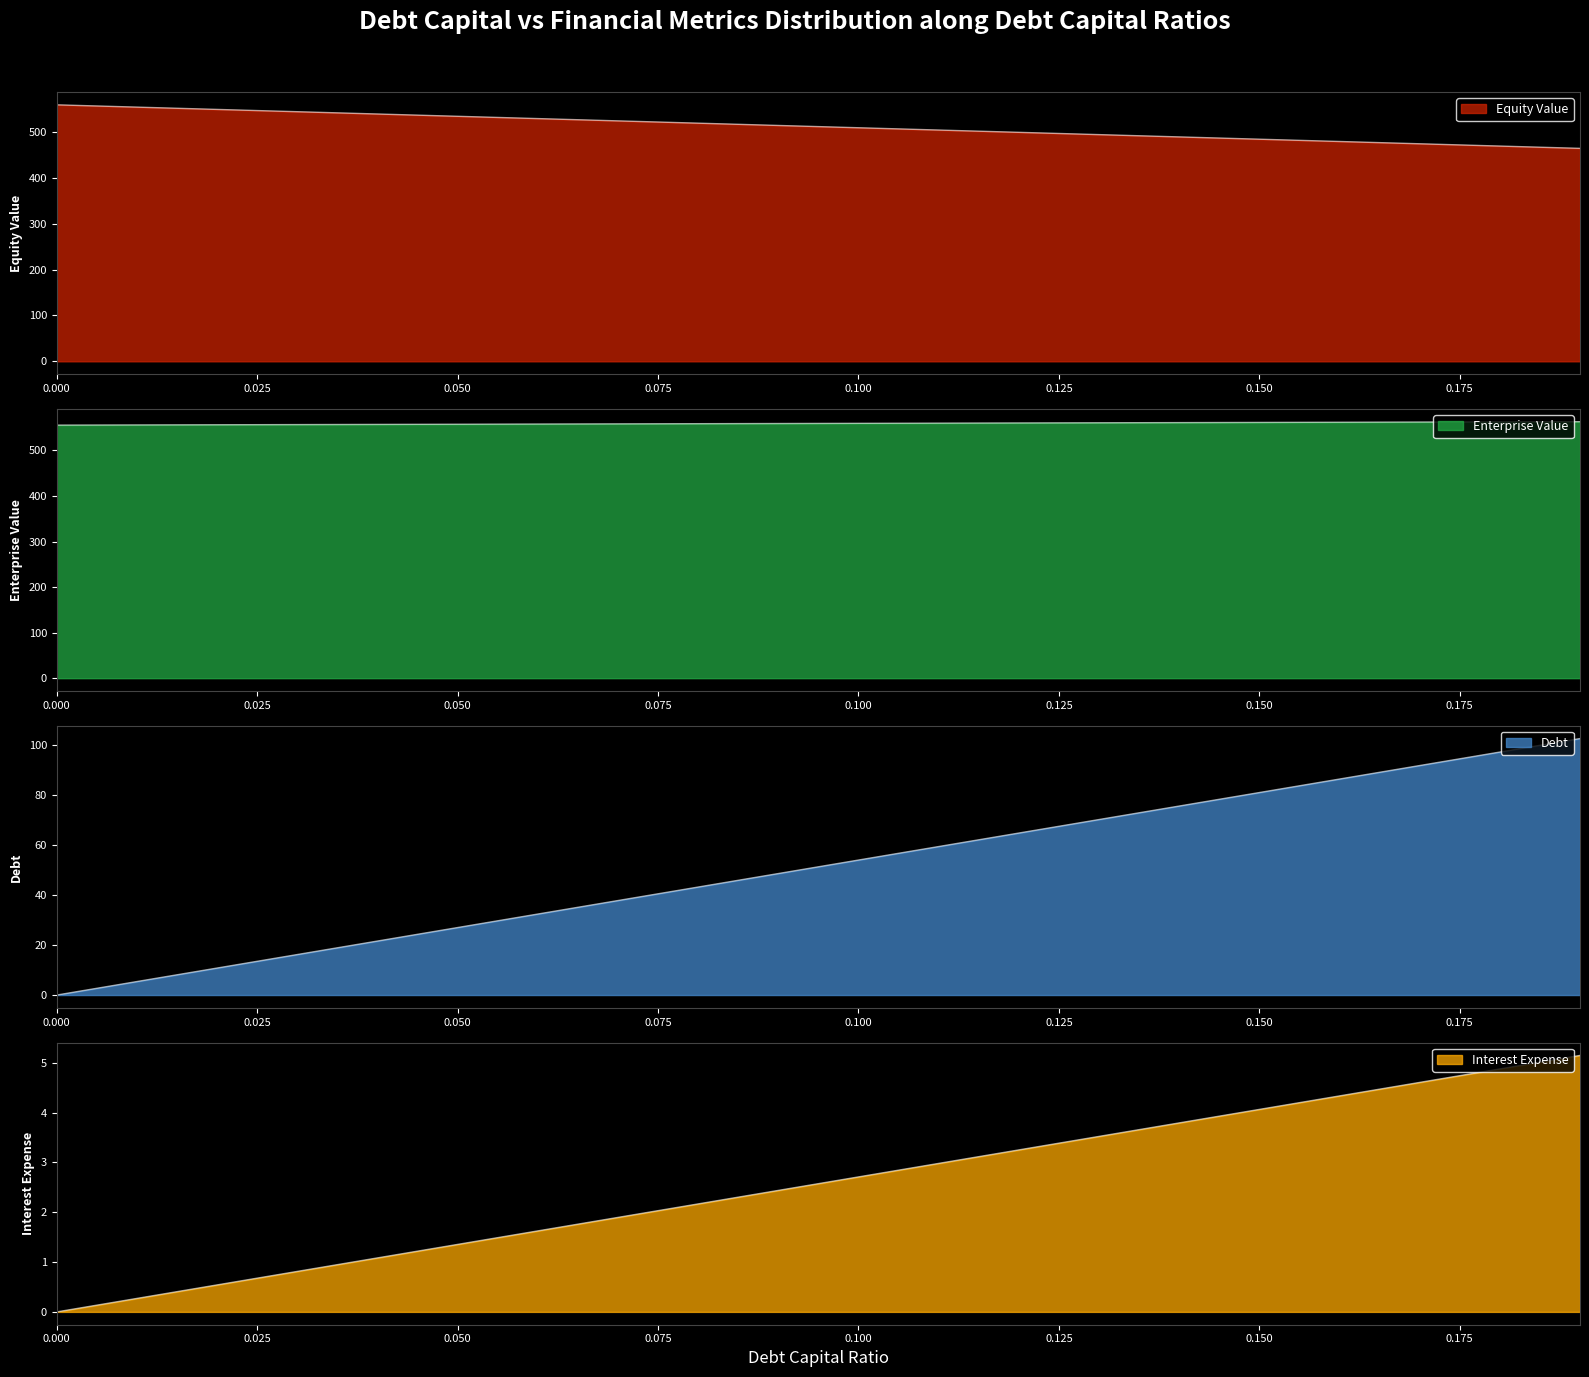

Count the number of data series in this chart.

4